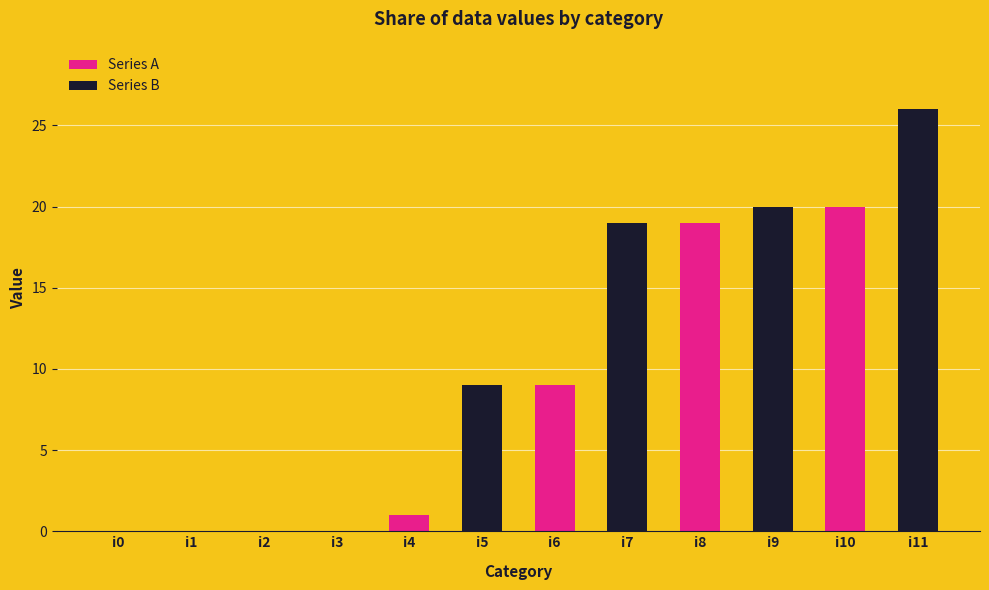

At which category is the sum across all series the highest?

i10